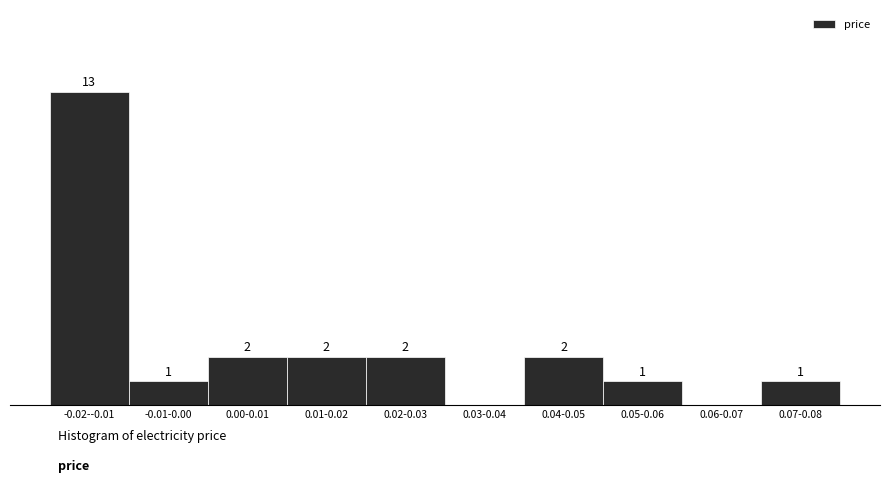

Between -0.01-0.00 and 0.02-0.03, which is larger?

0.02-0.03